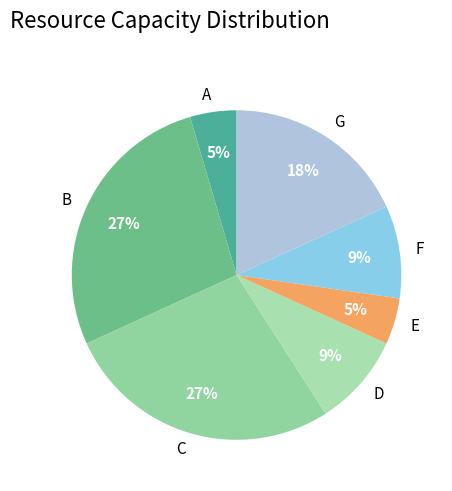

Is there a majority slice in this chart?

No